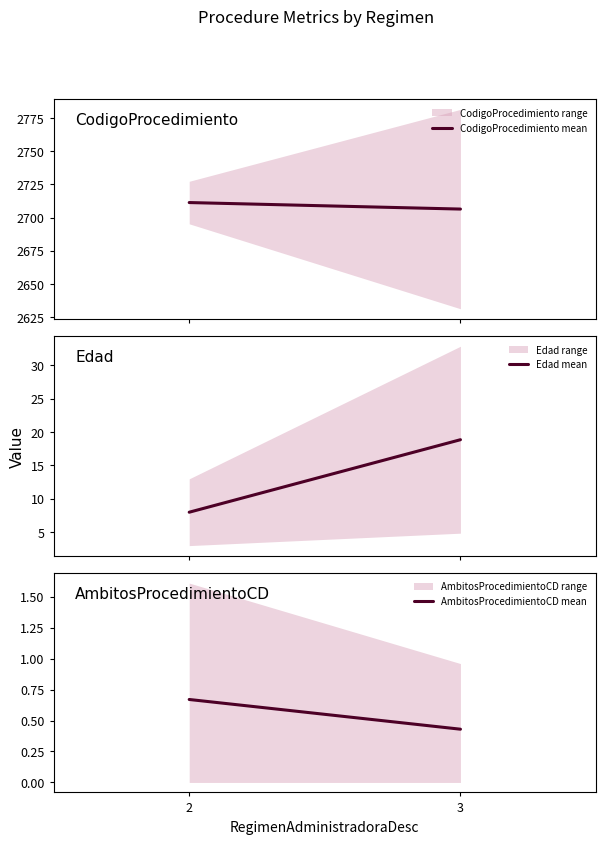

Which label corresponds to the largest value in the chart?

2